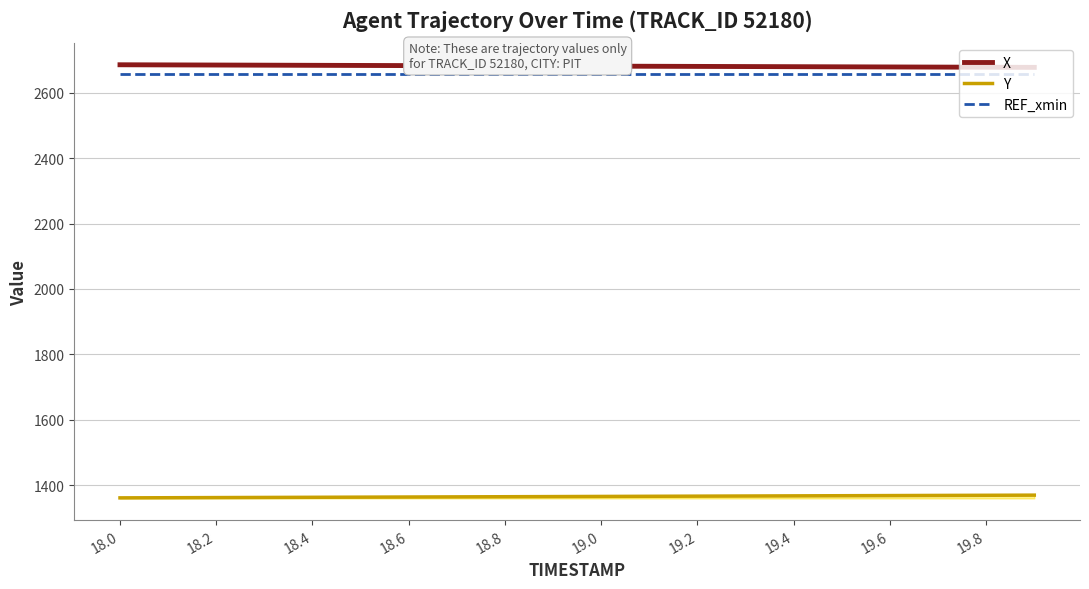

True or false: X and REF_xmin cross at least once.

False